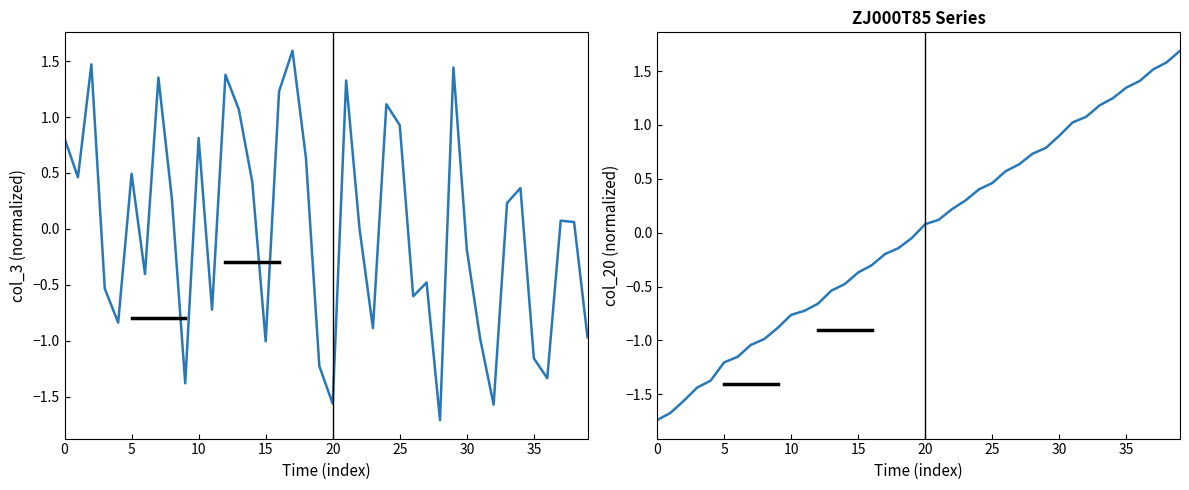

Between 19 and 24, which is larger?

24